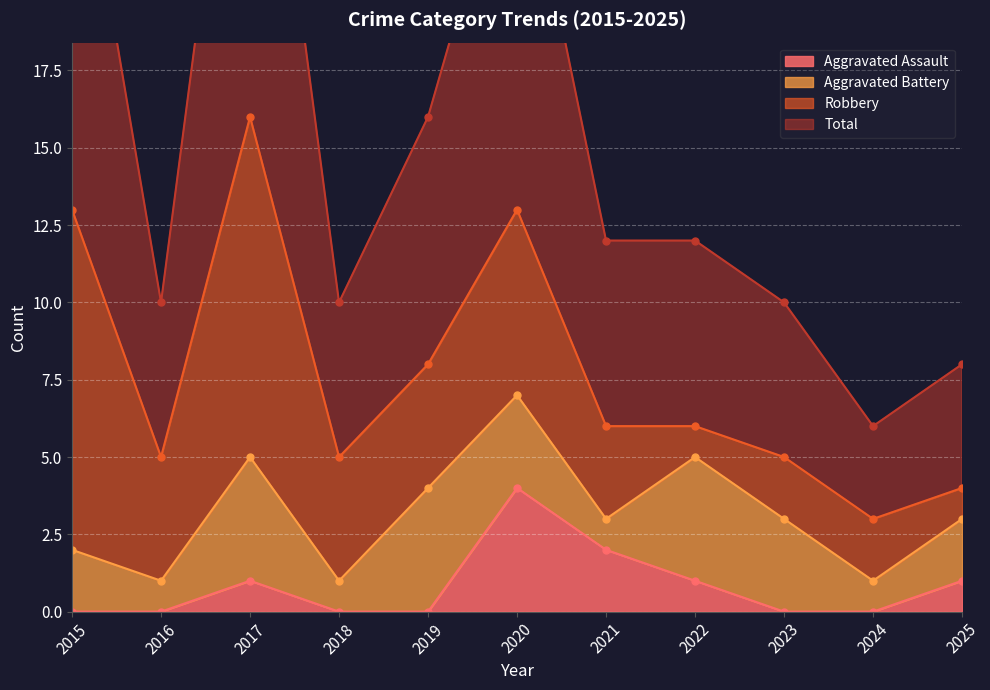

Which series changed the most between 2022 and 2023?

Total